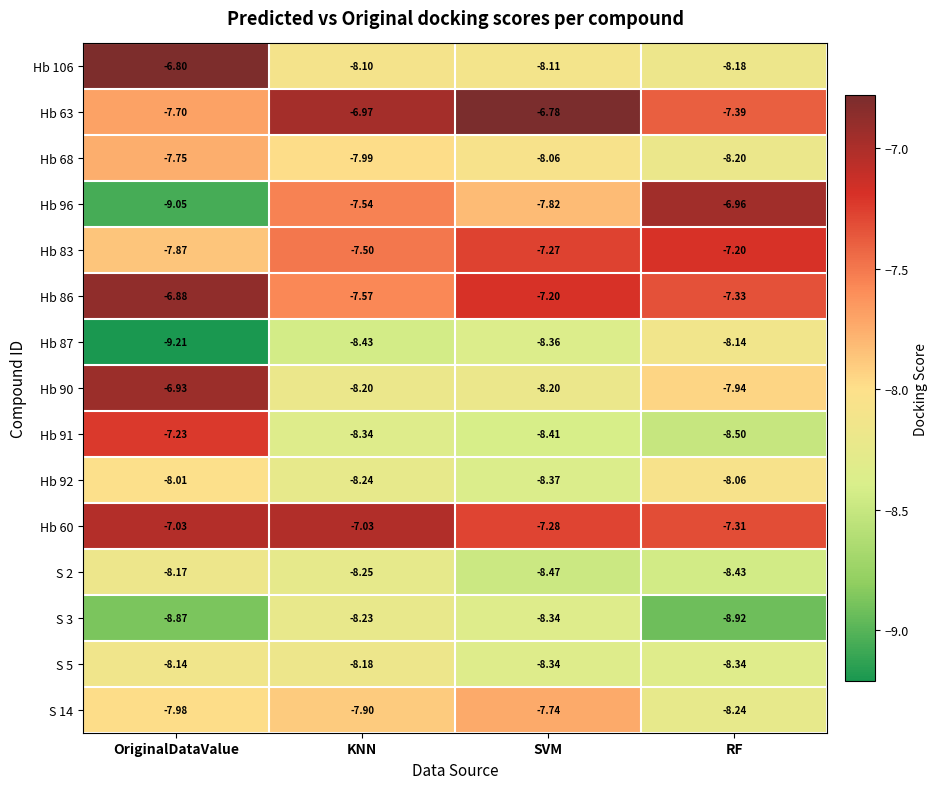

Which series has the largest range (max minus min)?

Hb 96